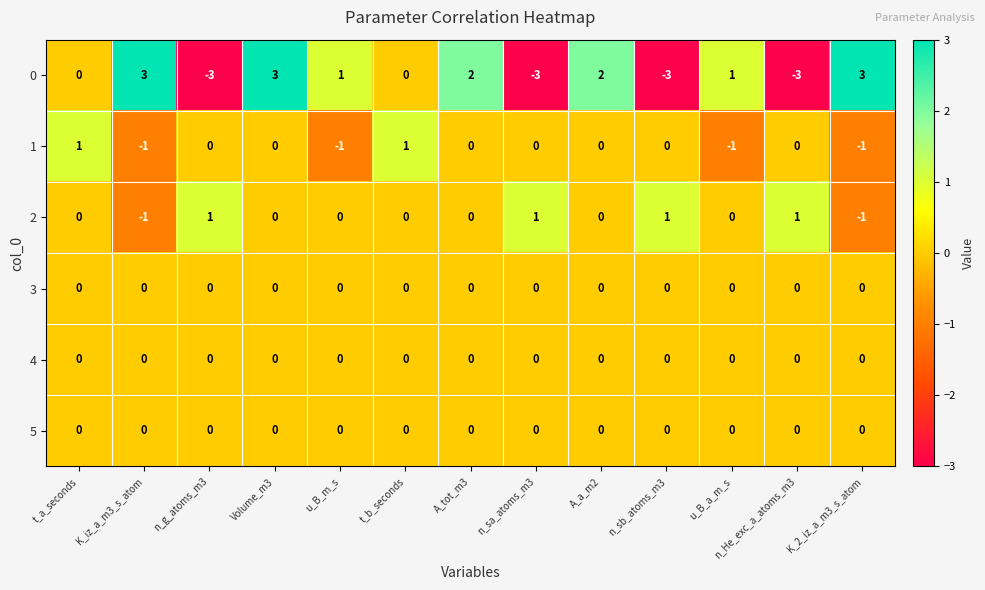

Between Volume_m3 and u_B_a_m_s, which series saw the biggest shift?

0